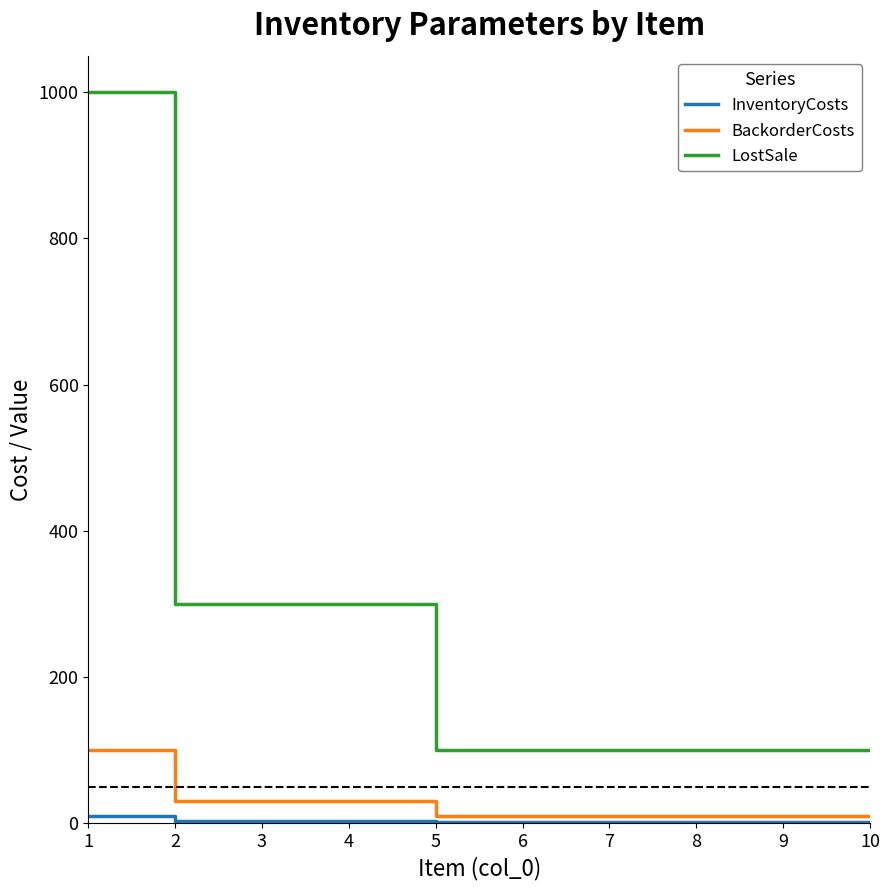

True or false: LostSale and BackorderCosts intersect in this chart.

False